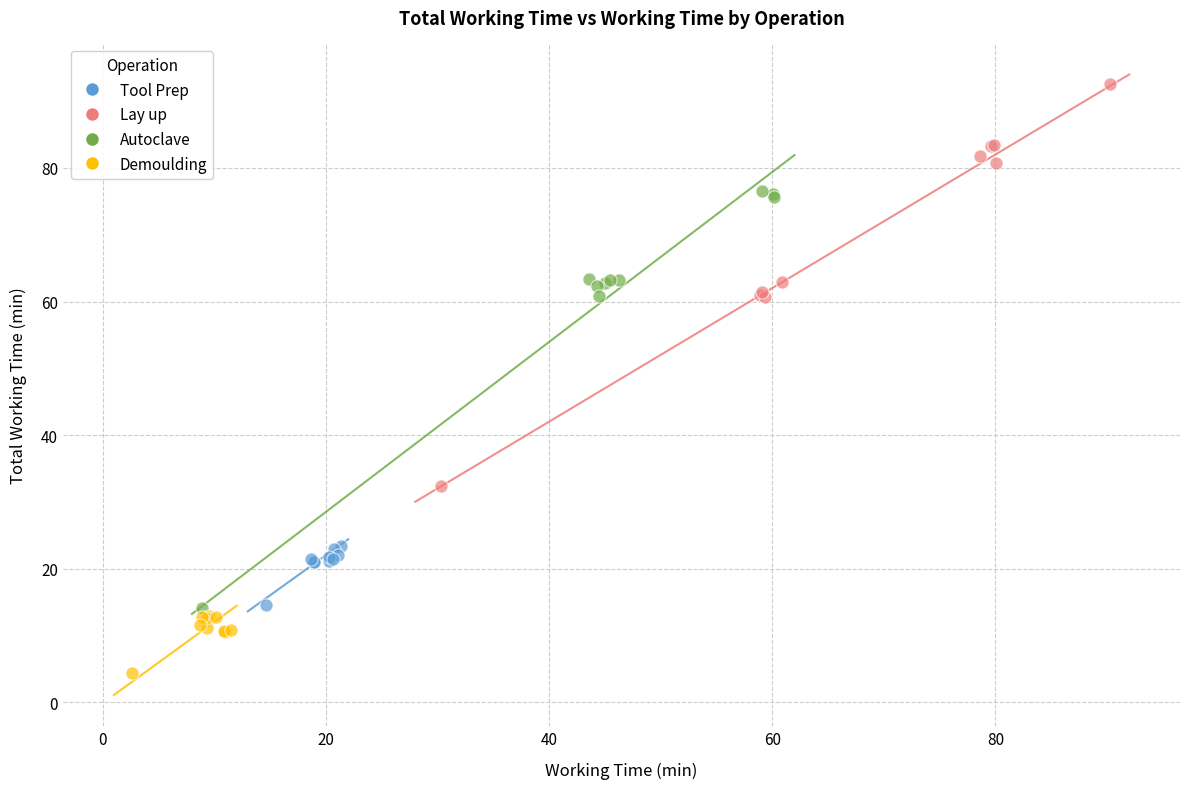

What are all the series names shown in the legend?

Tool Prep, Lay up, Autoclave, Demoulding